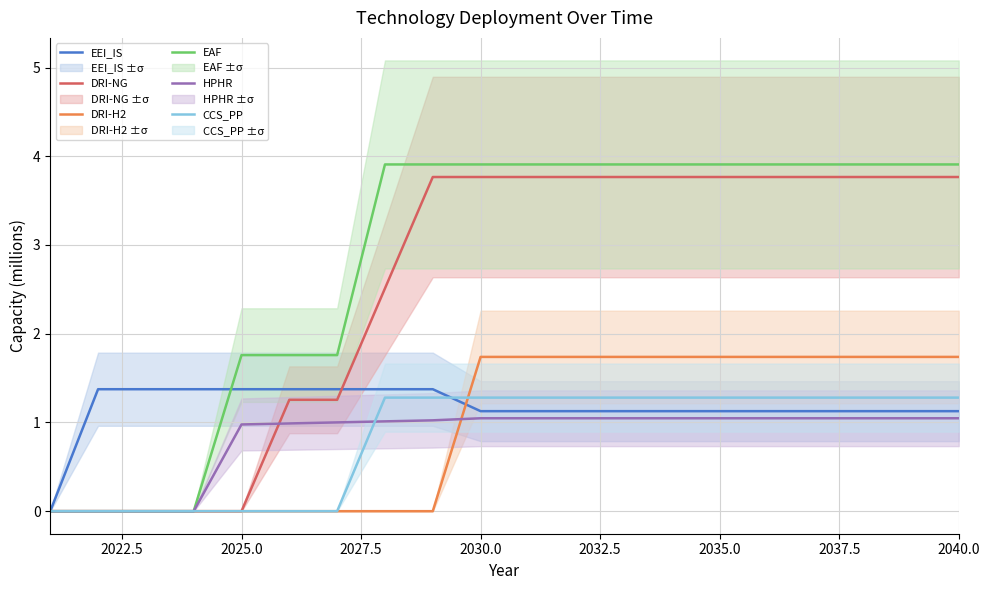

The HPHR series shows 0.2 at 2035.0. True or false?

False